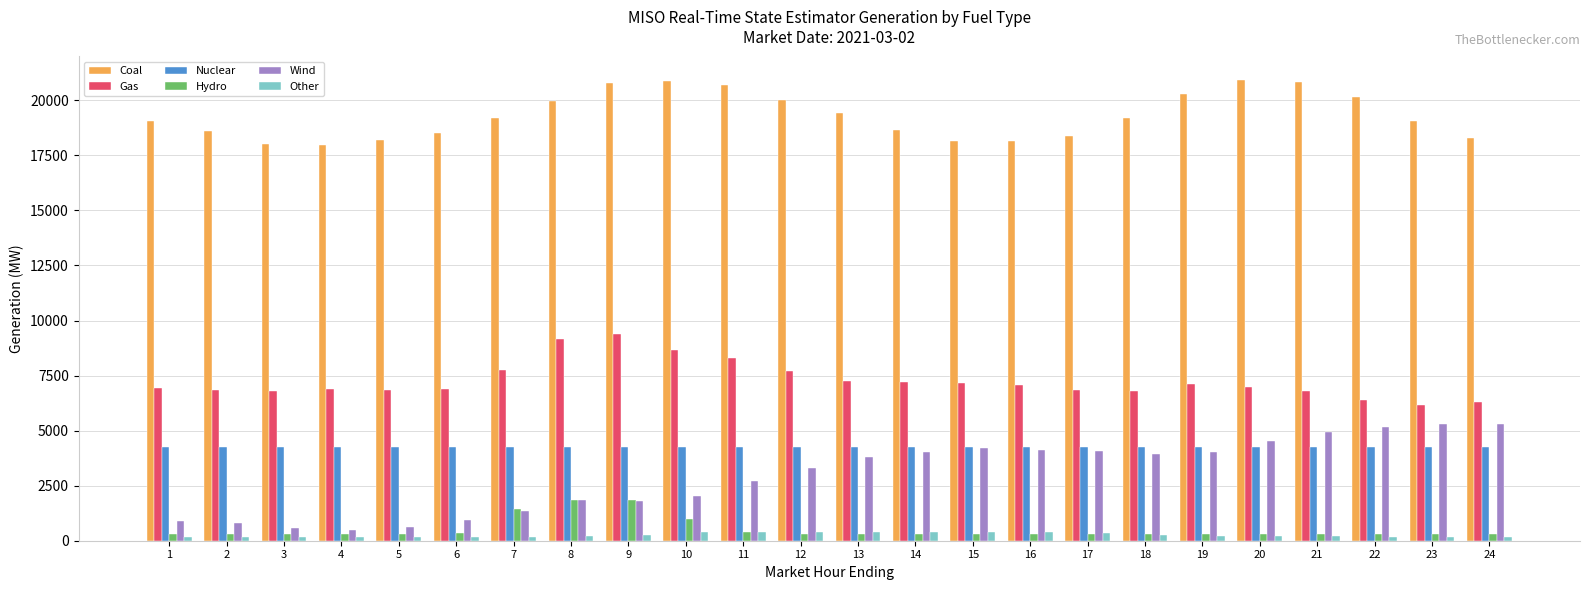

What is the difference between the Nuclear values at 1 and 18?

0.6